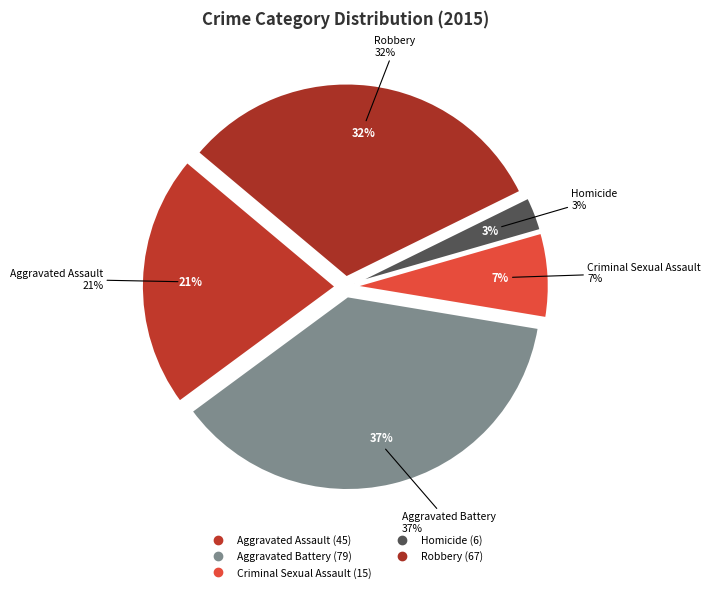

Does Robbery represent more than half of the total?

No